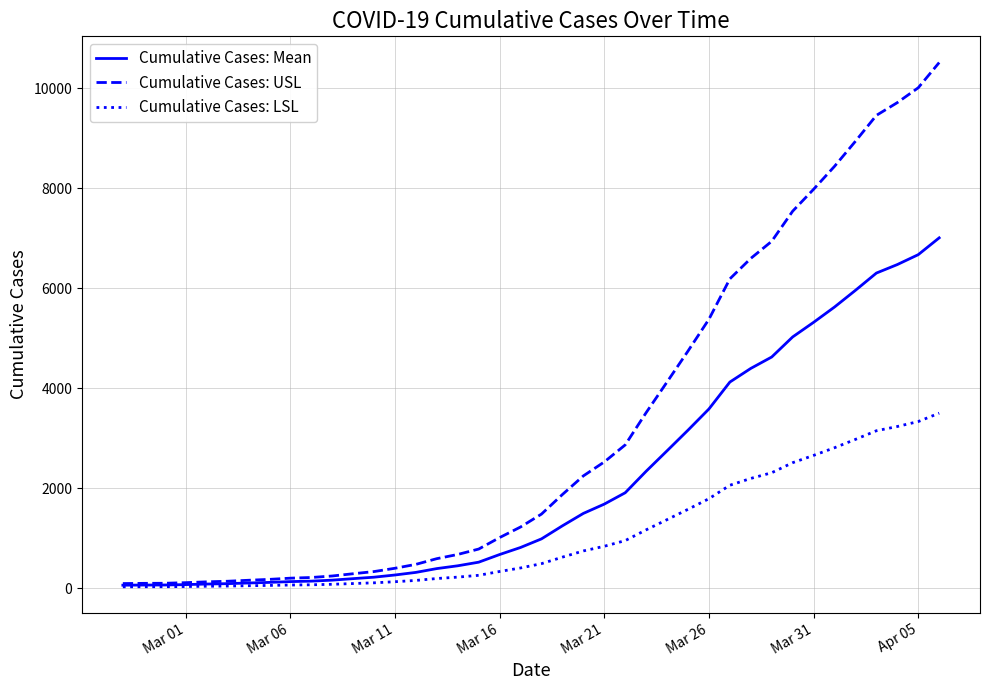

Rank the series by their average value, from highest to lowest.

Cumulative Cases: USL, Cumulative Cases: Mean, Cumulative Cases: LSL